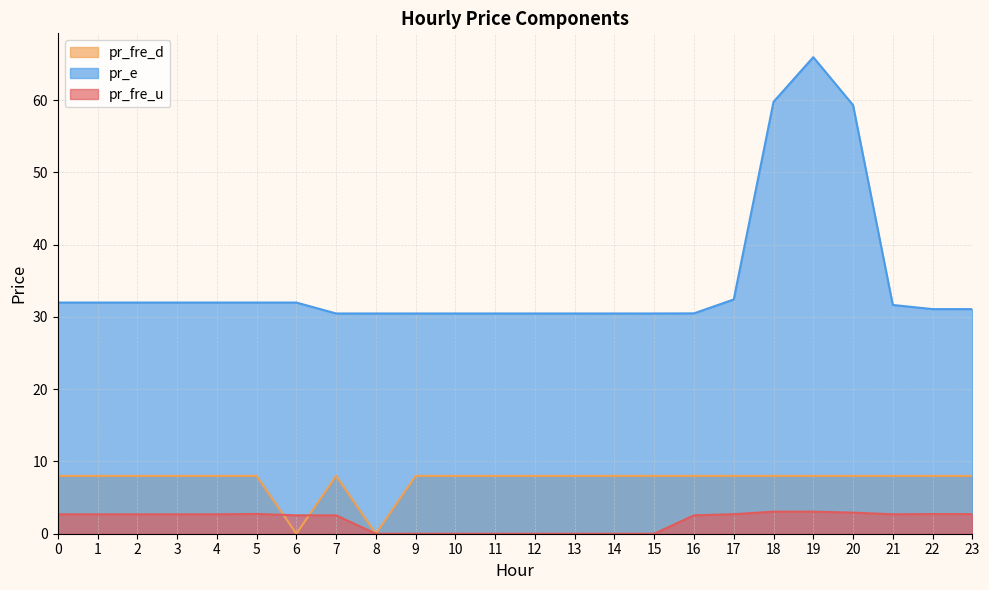

Where is the first local maximum for pr_fre_u?

5